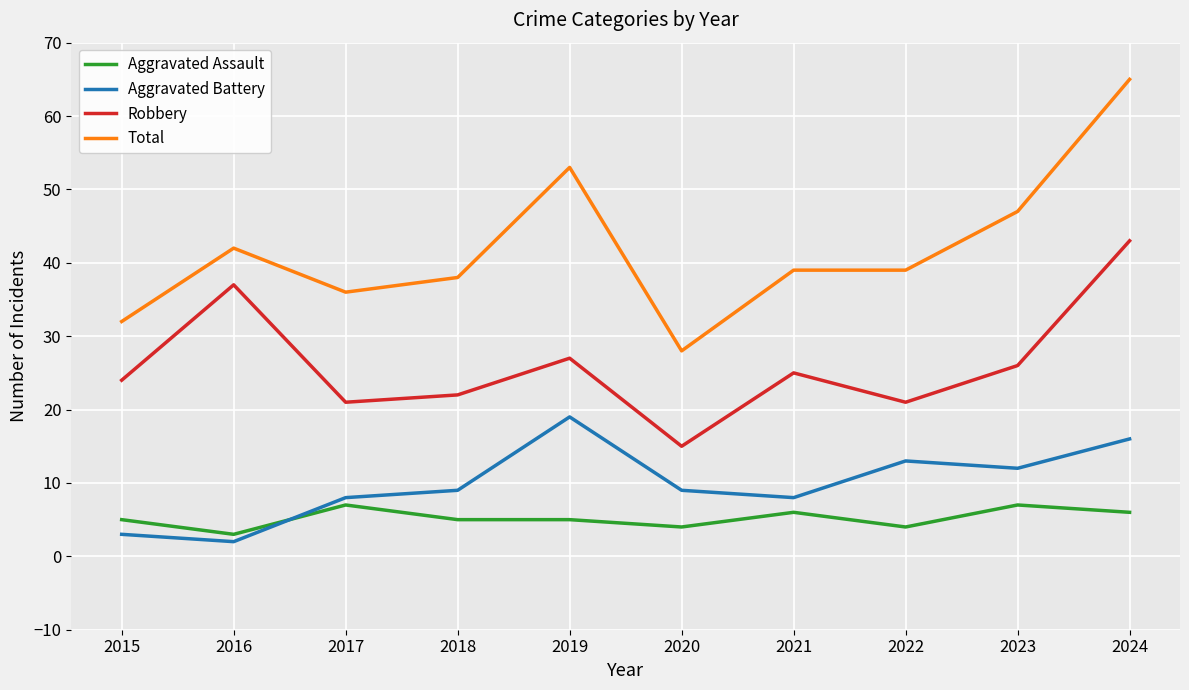

What is the total value across all series at 2015?

64